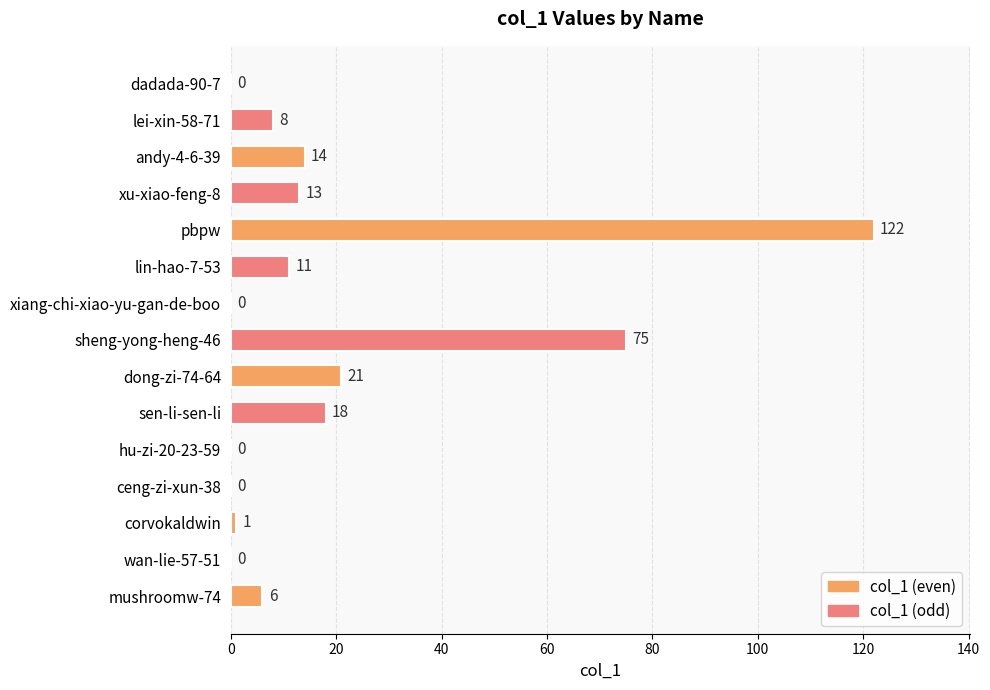

Reading top to bottom, what are all the values shown in this chart?

dadada-90-7=0	lei-xin-58-71=8	andy-4-6-39=14	xu-xiao-feng-8=13	pbpw=122	lin-hao-7-53=11	xiang-chi-xiao-yu-gan-de-boo=0	sheng-yong-heng-46=75	dong-zi-74-64=21	sen-li-sen-li=18	hu-zi-20-23-59=0	ceng-zi-xun-38=0	corvokaldwin=1	wan-lie-57-51=0	mushroomw-74=6